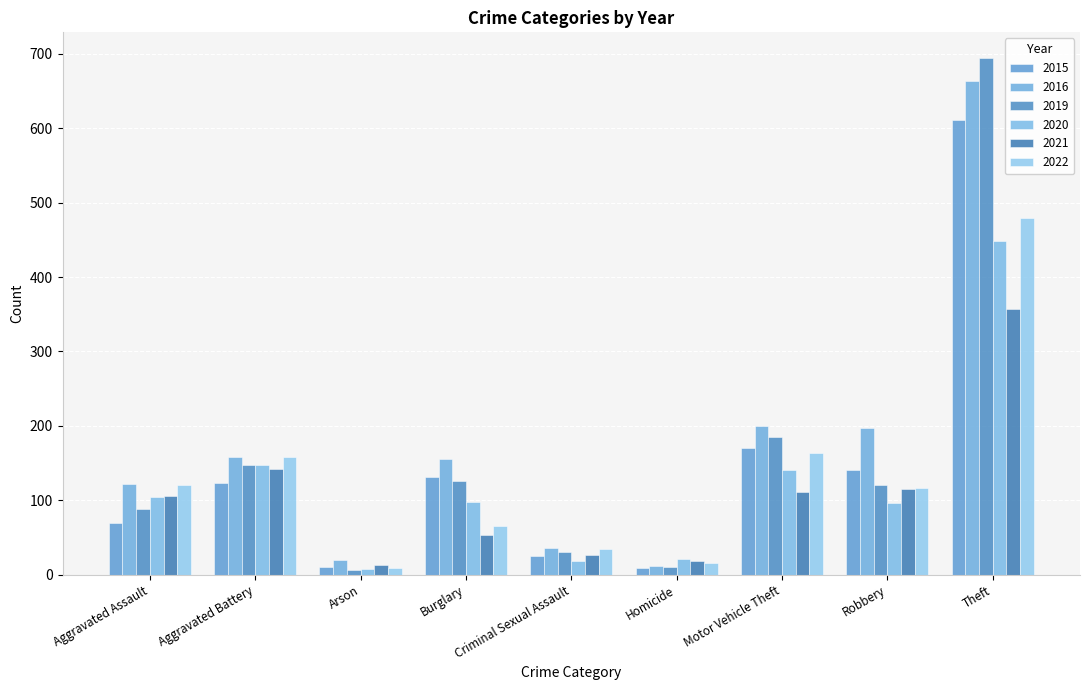

What is the label of the 5th bar from the left?

Criminal Sexual Assault